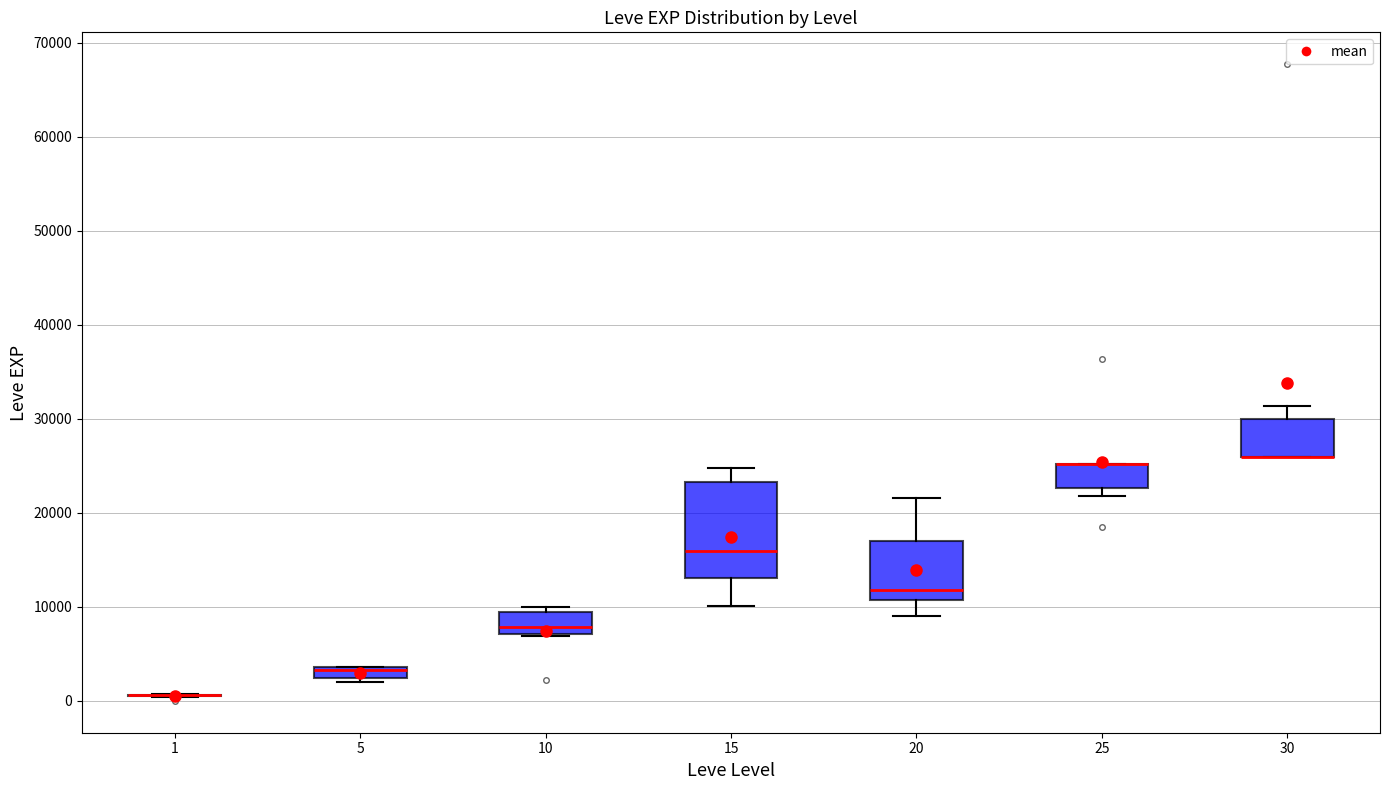

Which box is the tallest, from its lower edge to its upper edge?

15